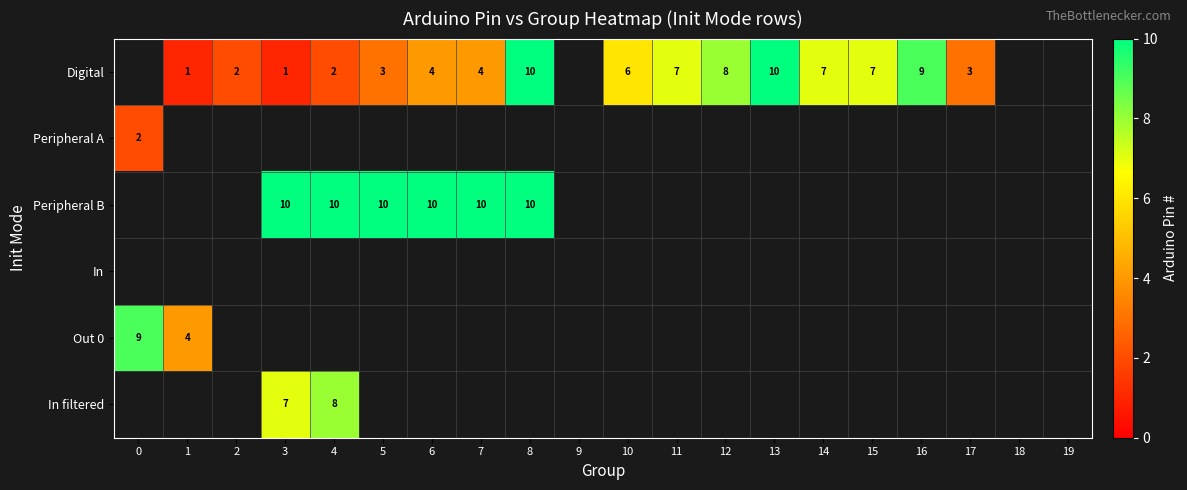

The Digital series shows 1 at 5. True or false?

False